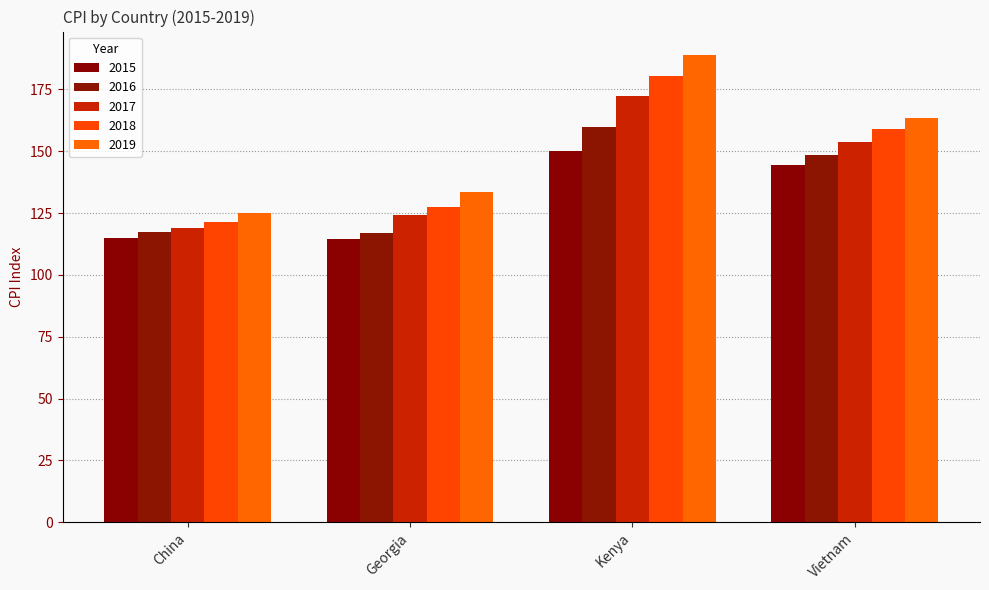

The 2016 series shows 162.4 at China. True or false?

False